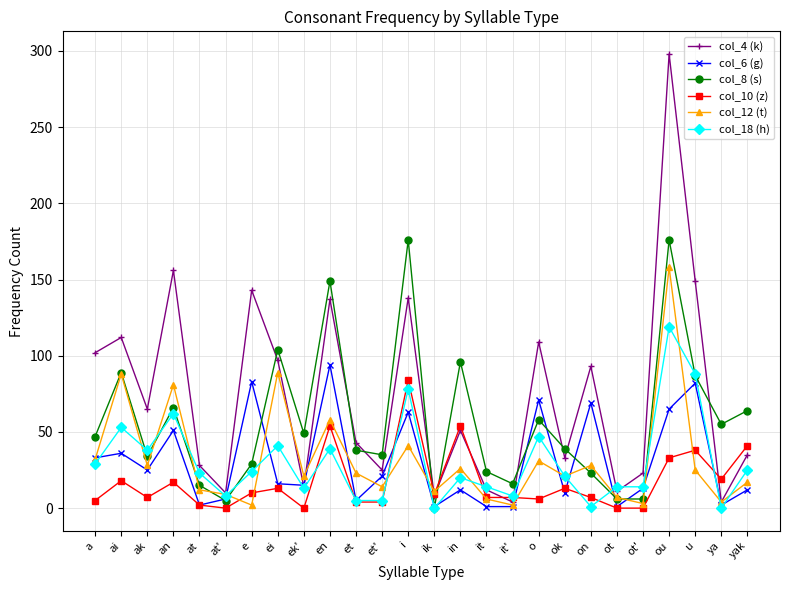

How many times do col_10 (z) and col_4 (k) cross each other?

5